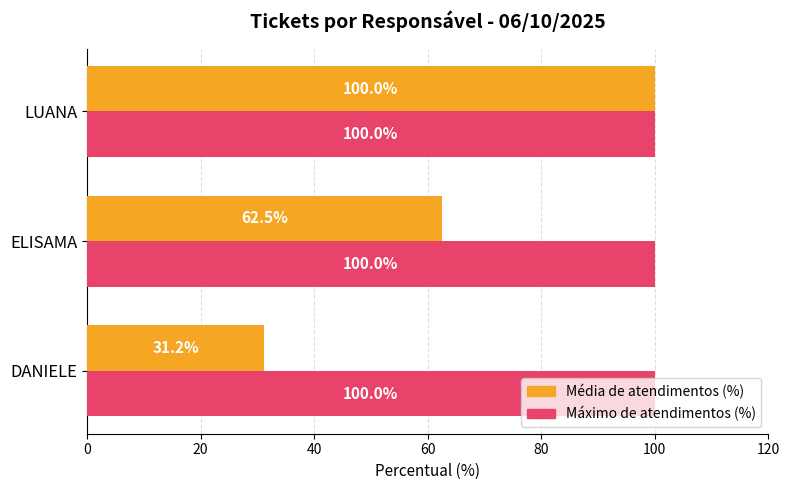

What is the average value of the Máximo de atendimentos (%) series?

100.0